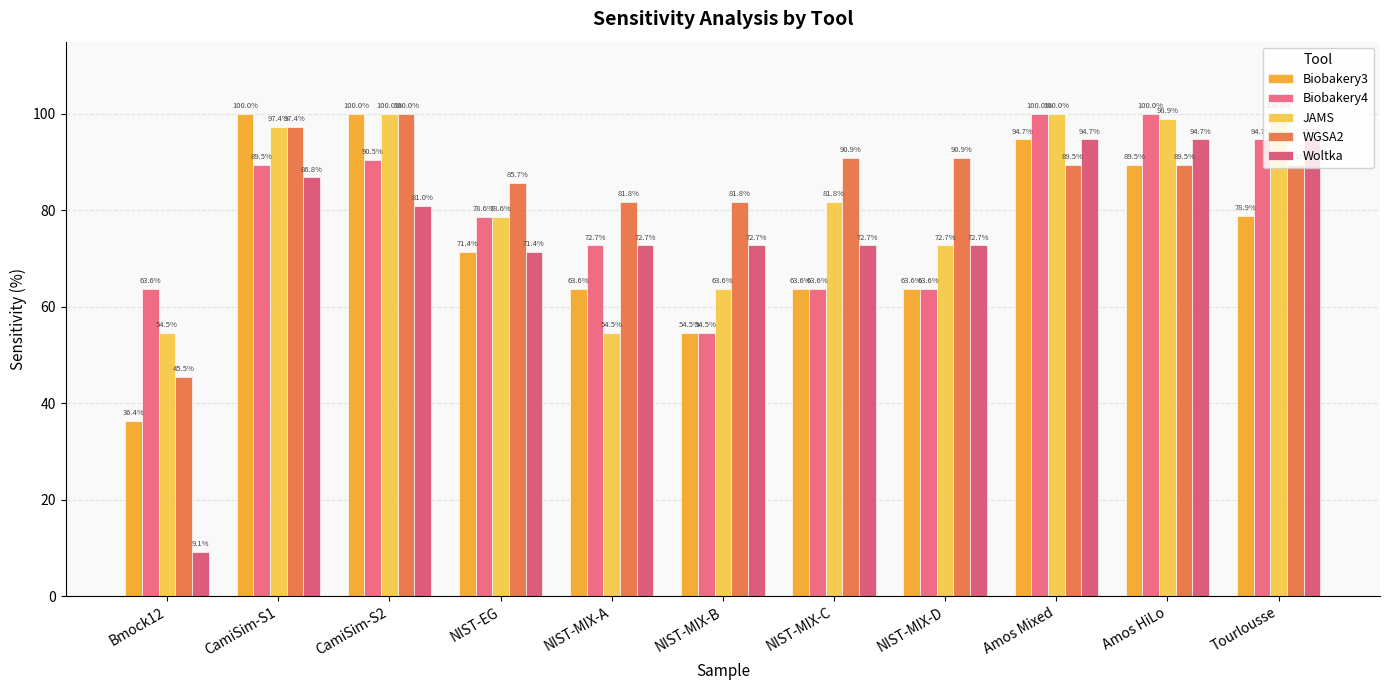

At which label is Woltka closest to 51?

NIST-EG